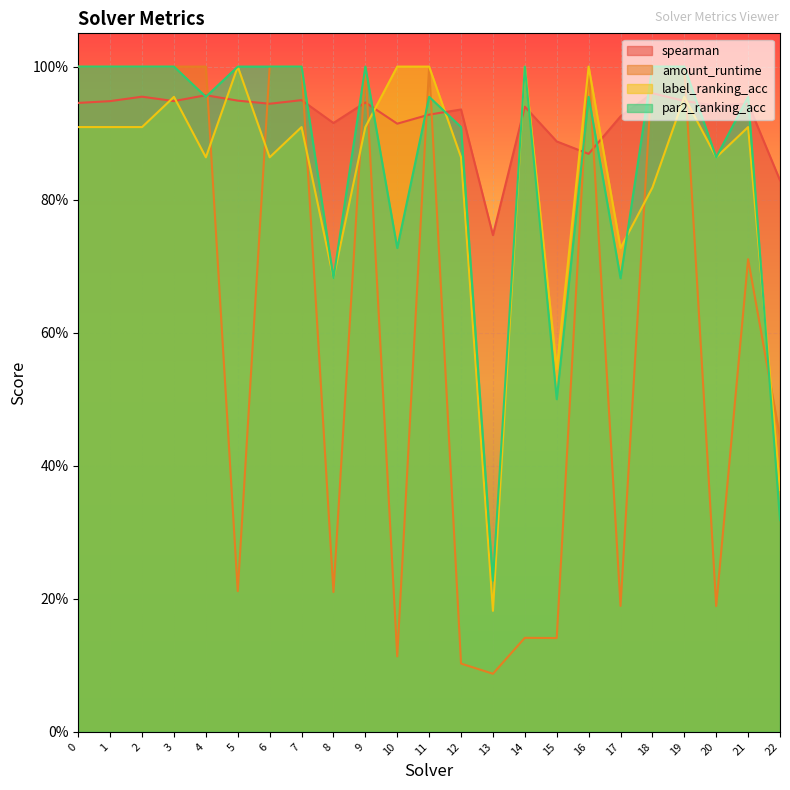

List the labels in order of spearman value, smallest first.

13, 22, 16, 15, 10, 8, 17, 11, 12, 14, 20, 6, 21, 0, 9, 1, 3, 19, 5, 7, 2, 4, 18